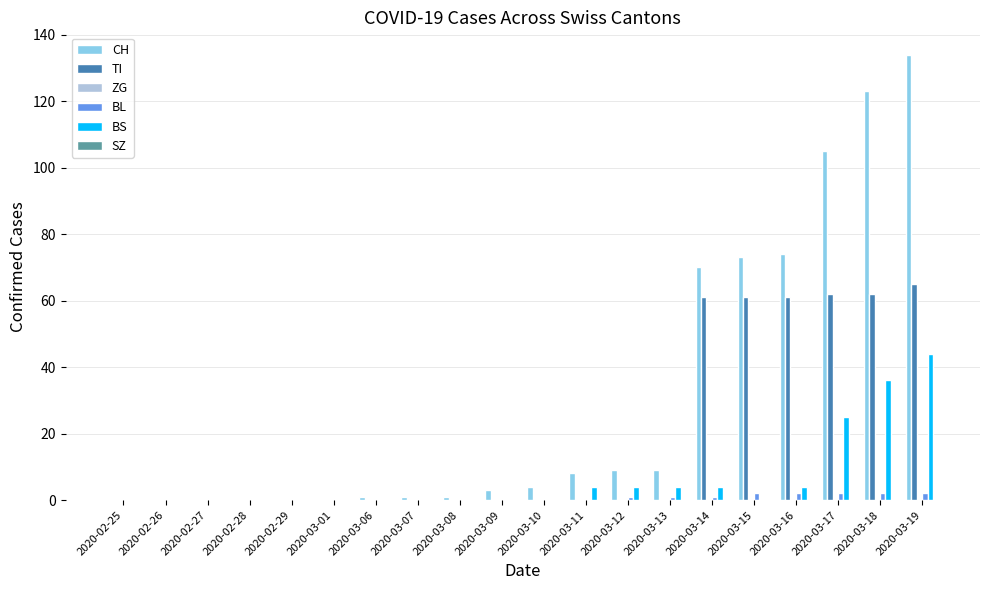

Which series has the largest total across all categories?

CH